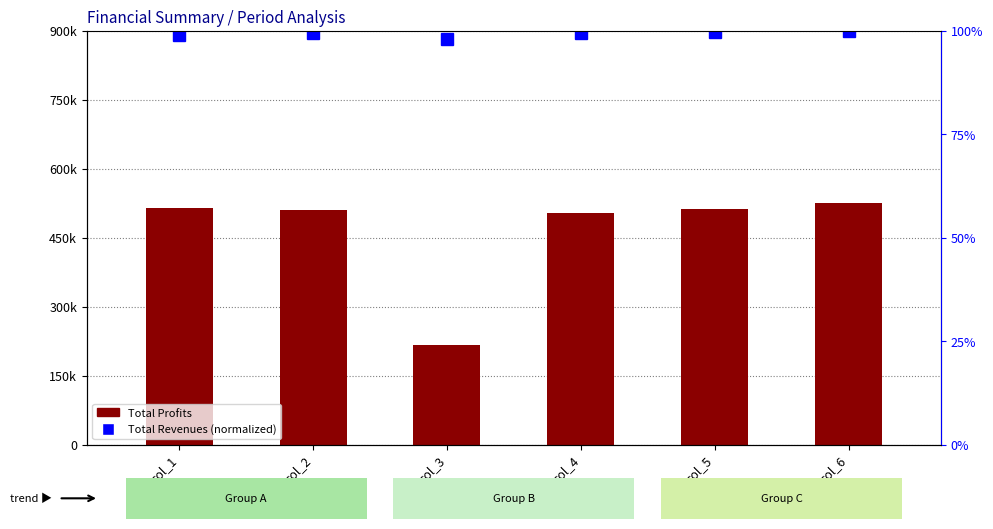

How many bars are there in each group?

2